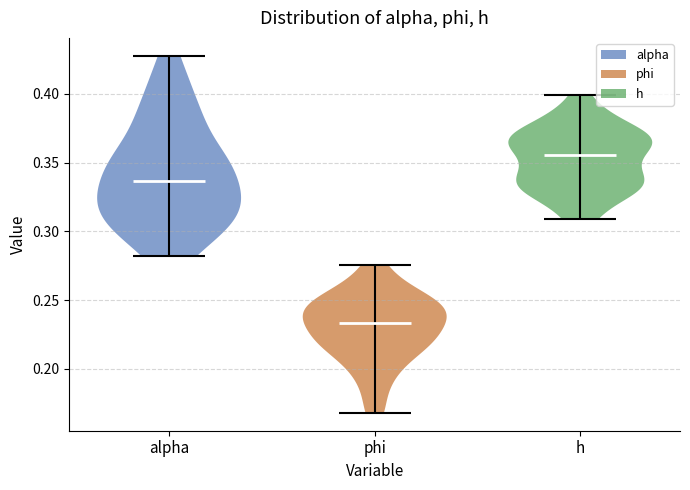

Reading left to right, read every violin against the y-axis: where its median line is, and the lowest and highest points it reaches. The values are not printed on the chart, so give them approximately, as read against the axis.

alpha: median line 0.335, lowest point 0.280, highest point 0.430
phi: median line 0.235, lowest point 0.170, highest point 0.275
h: median line 0.355, lowest point 0.310, highest point 0.400